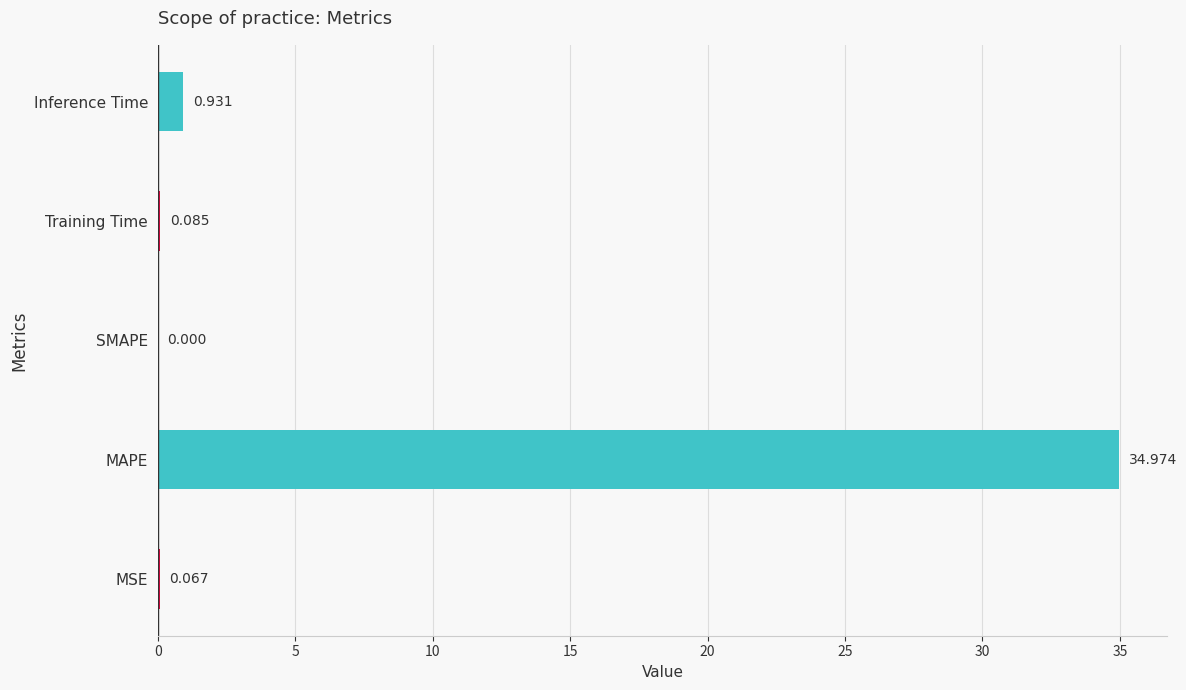

Where is the data nearest to the value 17?

Inference Time